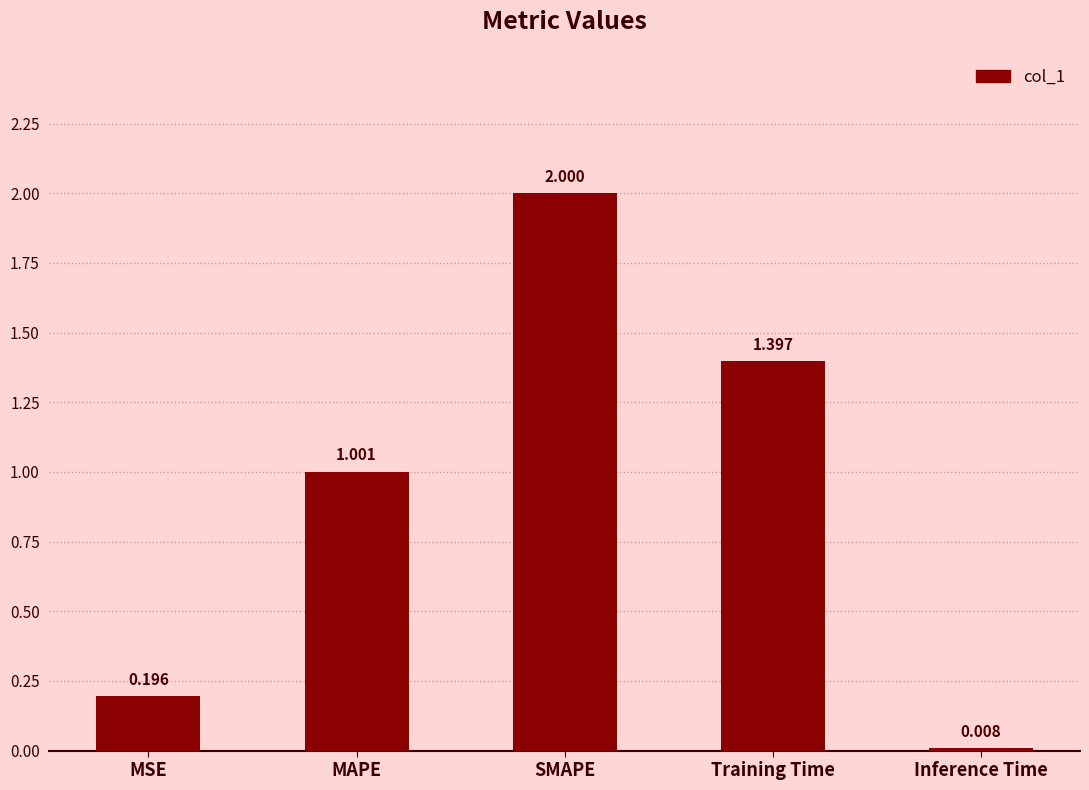

List the labels in order of value, largest first.

SMAPE, Training Time, MAPE, MSE, Inference Time